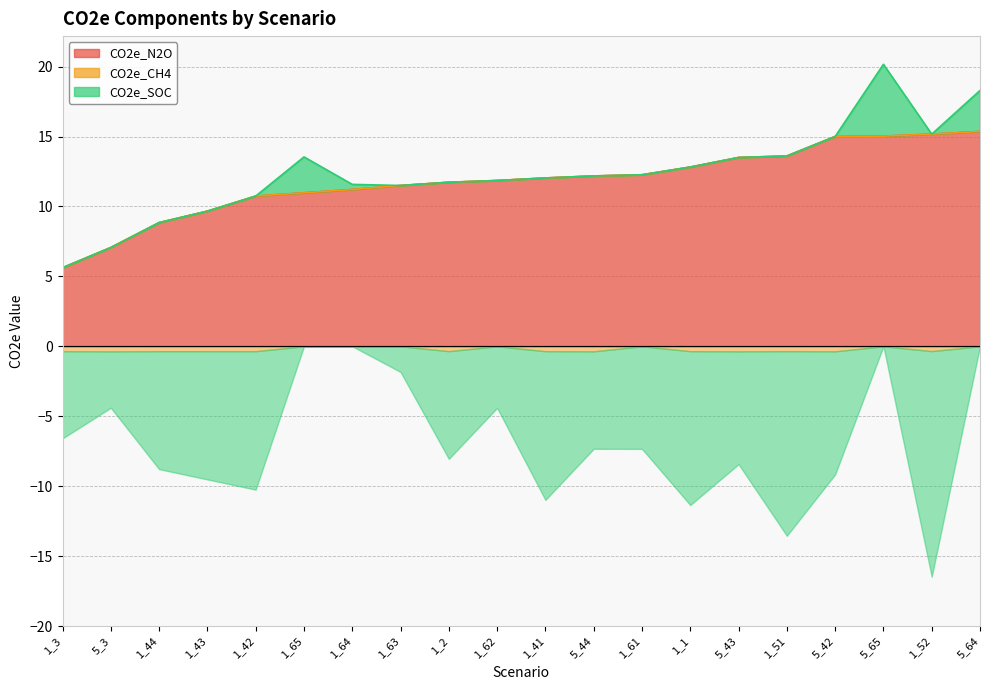

At which label does CO2e_SOC first exceed -7?

1_3